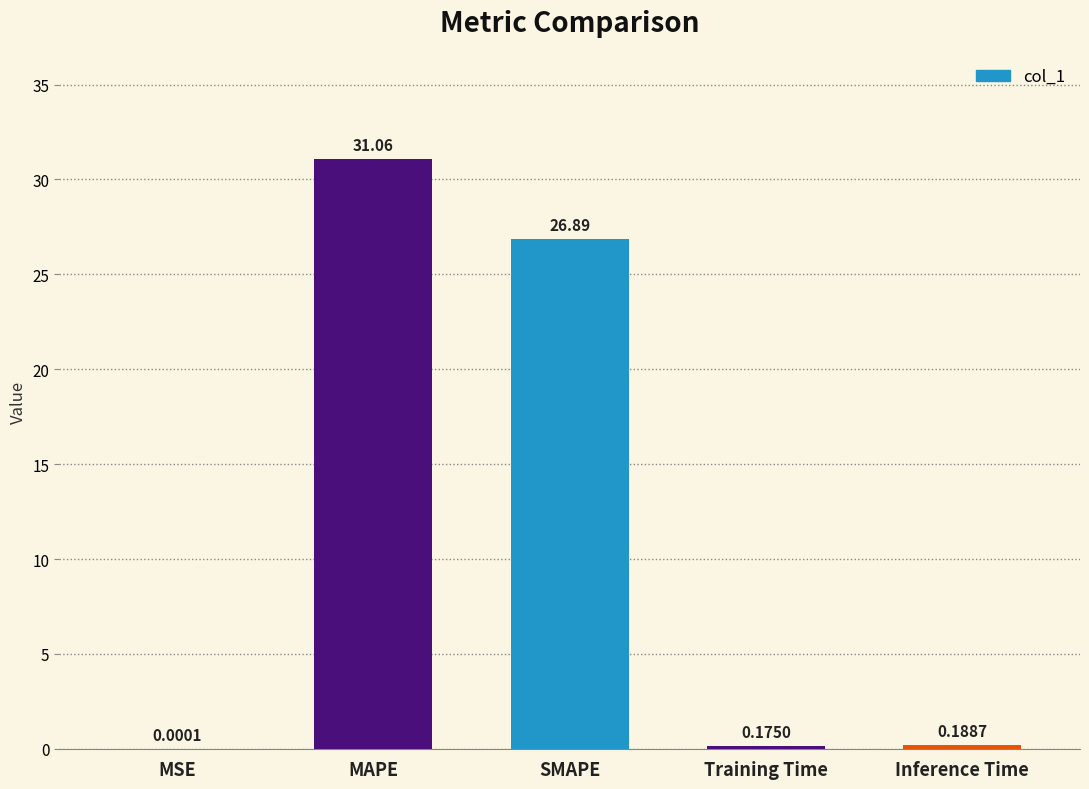

Which has a higher value, Training Time or MAPE?

MAPE